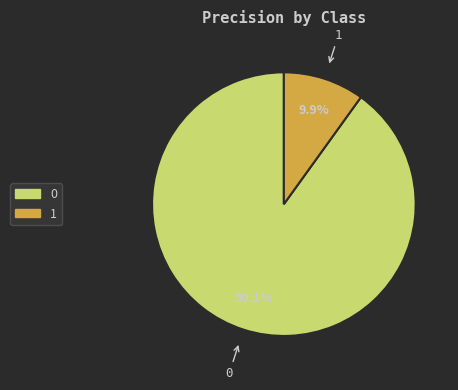

To the nearest percent, what portion does 1 represent?

10%